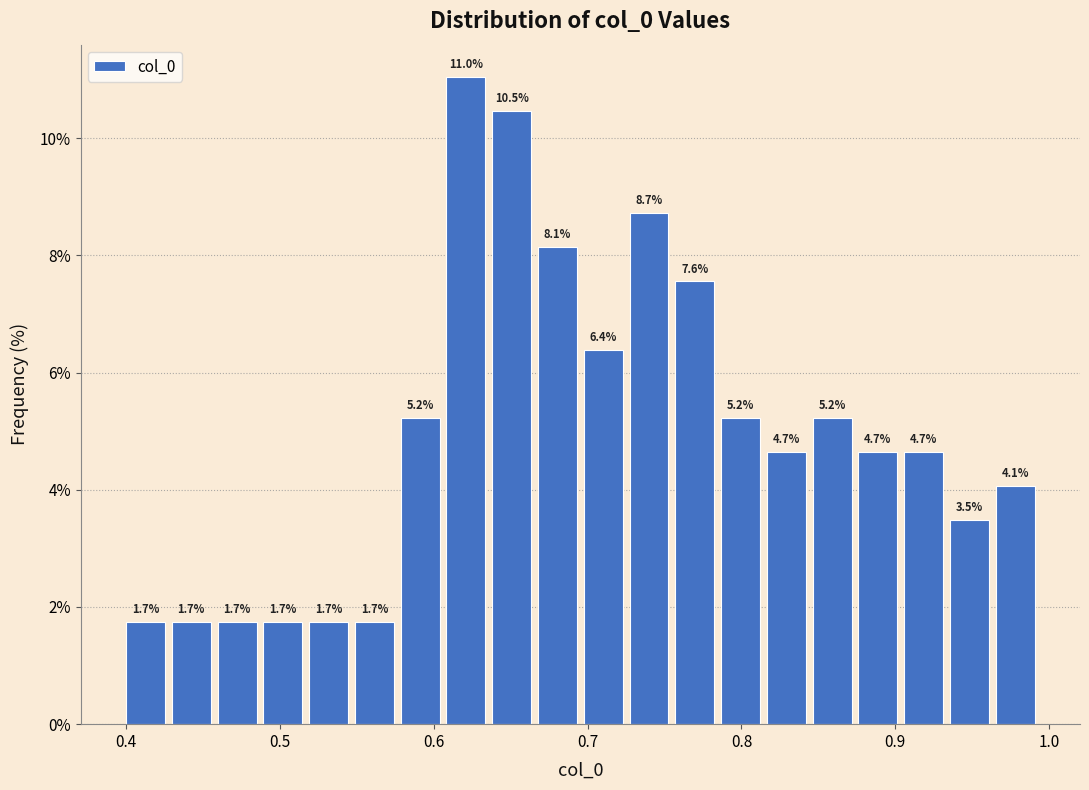

Around what value on the x-axis is the tallest bar? Give the approximate position of its centre, as read against the axis.

0.62